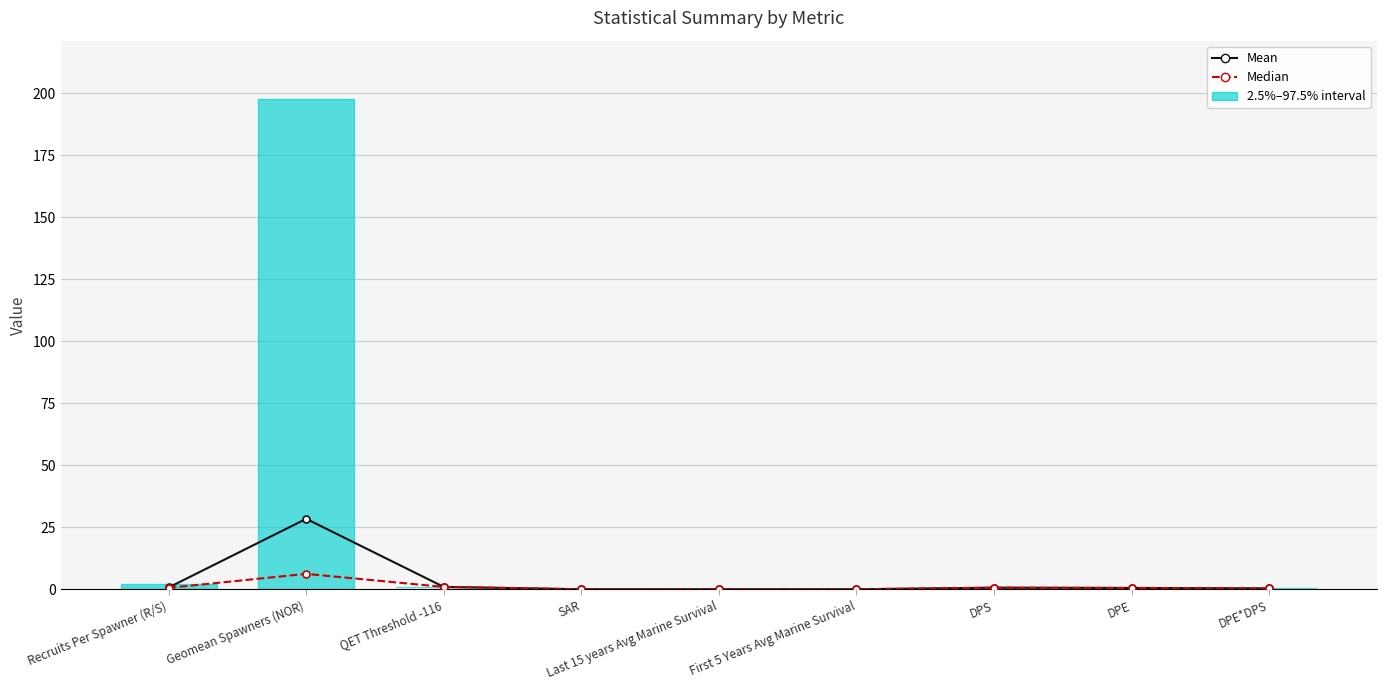

What is the label of the 3rd point from the right?

DPS